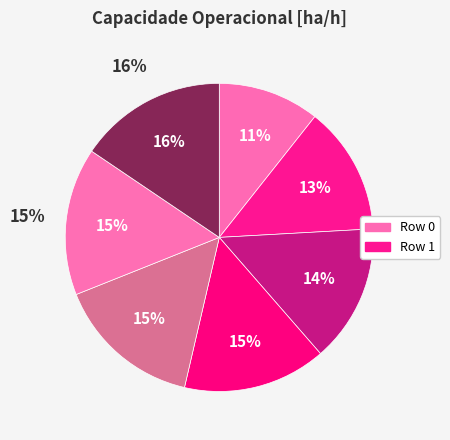

Count the number of slices in the pie.

7